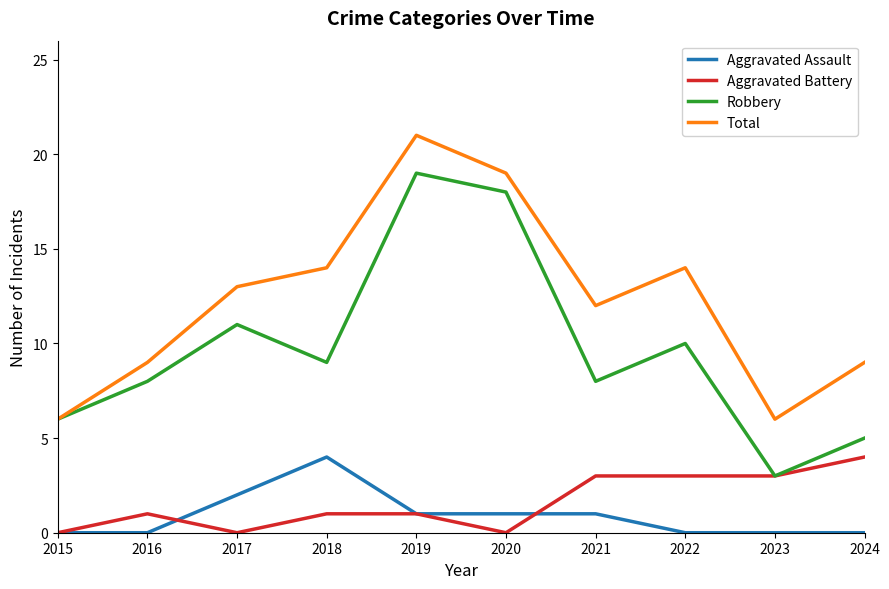

What is the difference between the highest and lowest values at 2024?

9